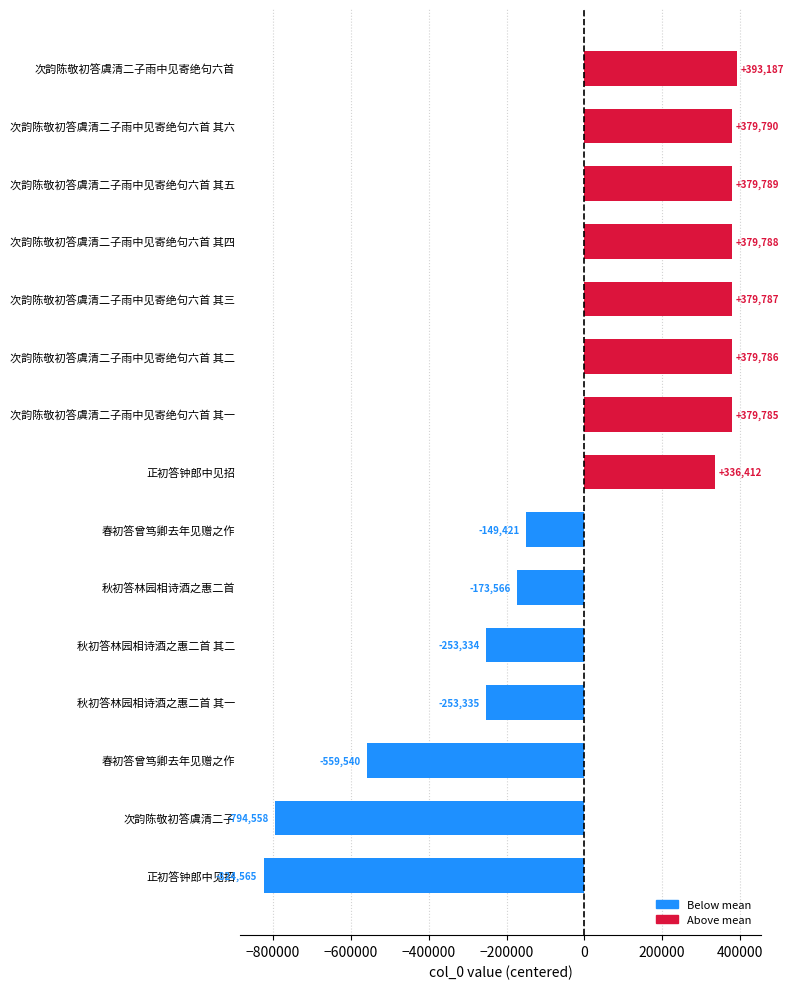

Are the bars horizontal?

Yes